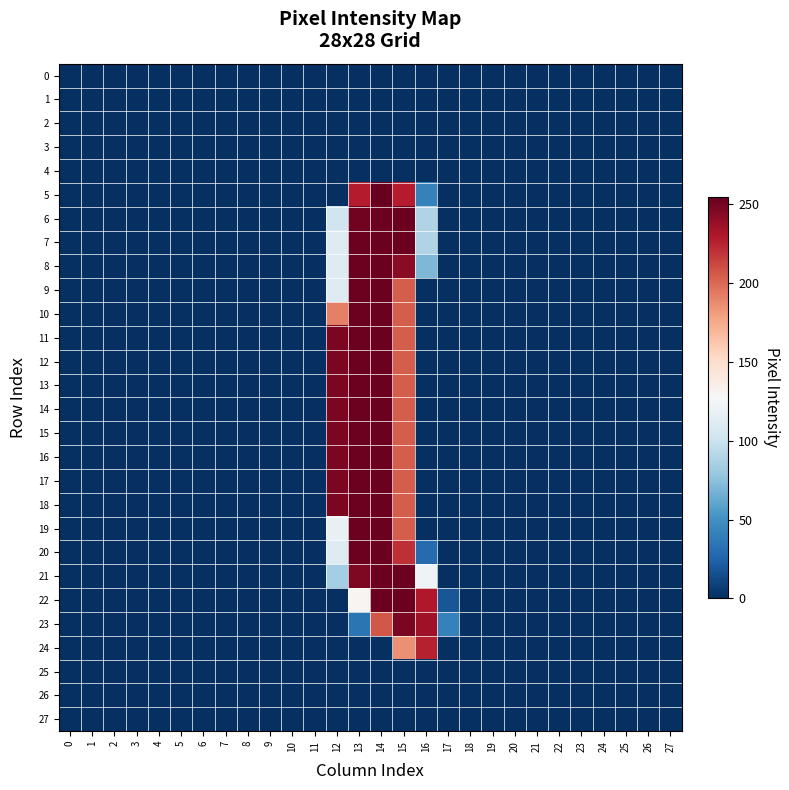

Which series has the widest spread of values?

5